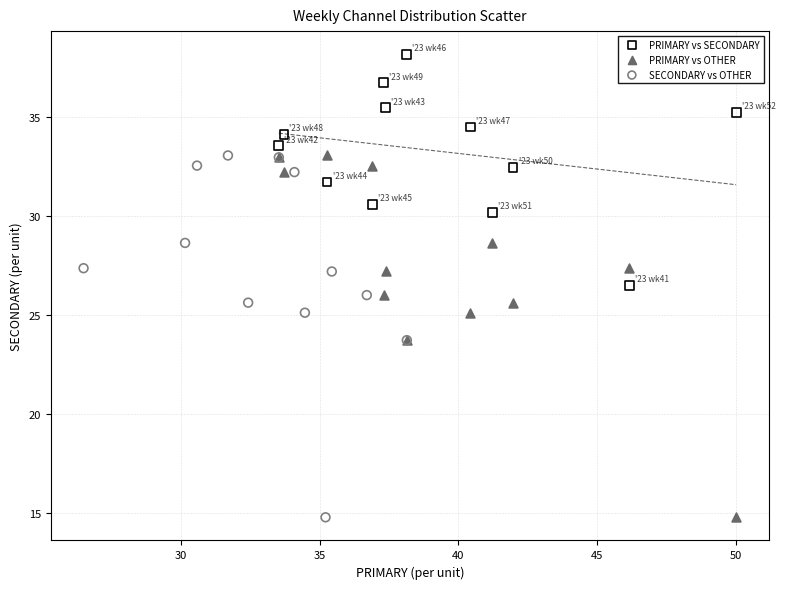

Which series contains the highest Y value?

PRIMARY vs SECONDARY